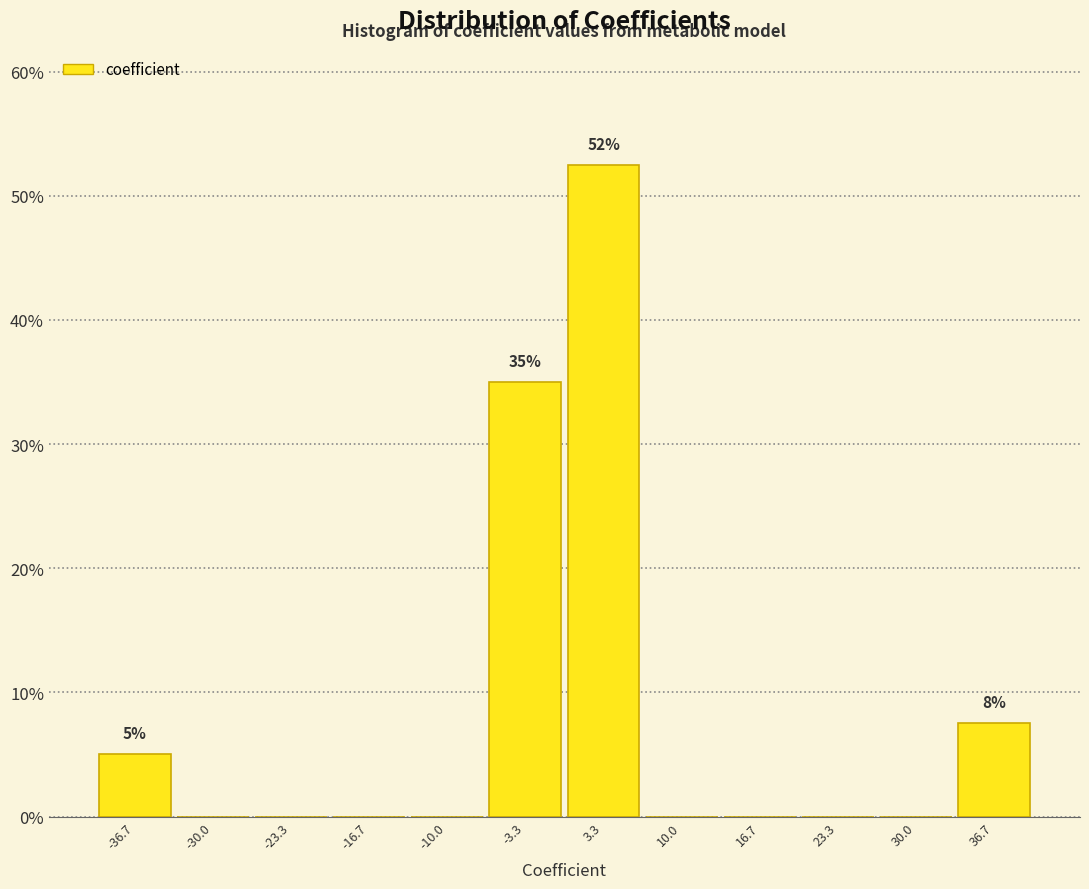

Over which range of the x-axis is the bar tallest?

0 to 7